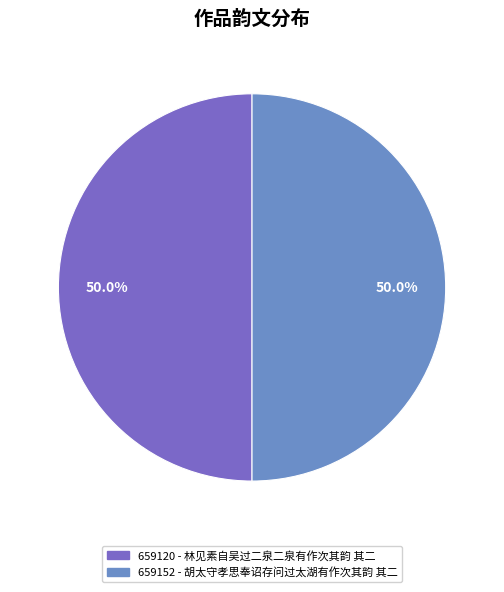

Rank the categories by value from lowest to highest.

林见素自吴过二泉二泉有作次其韵 其二, 胡太守孝思奉诏存问过太湖有作次其韵 其二